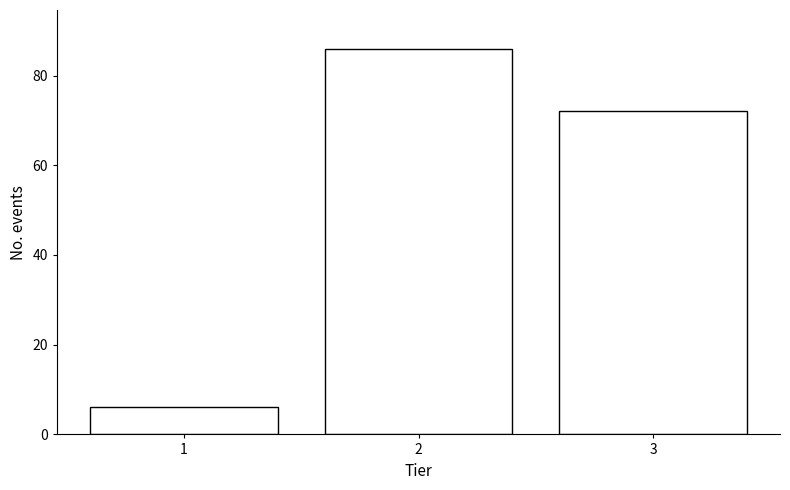

Reading left to right, transcribe all the data shown in this chart.

6	86	72